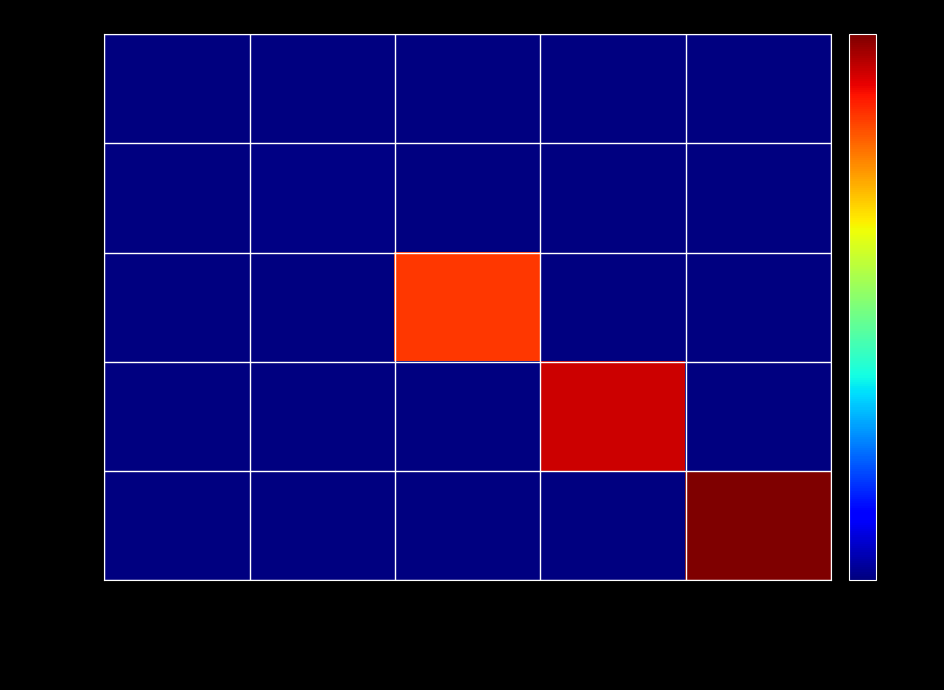

Which series has the widest spread of values?

Romel